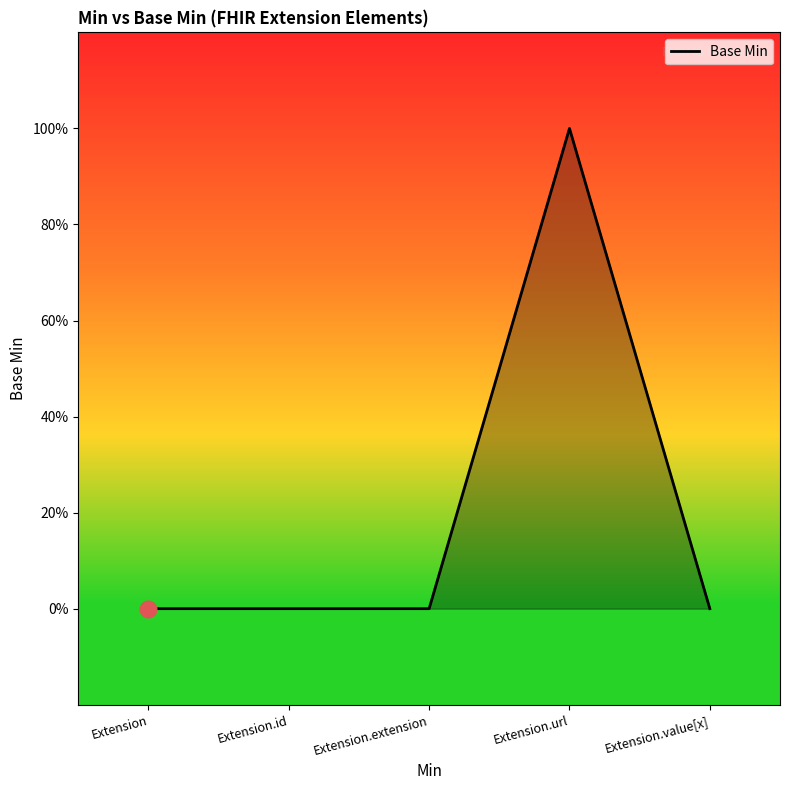

List the labels in order of value, largest first.

Extension.url, Extension, Extension.id, Extension.extension, Extension.value[x]